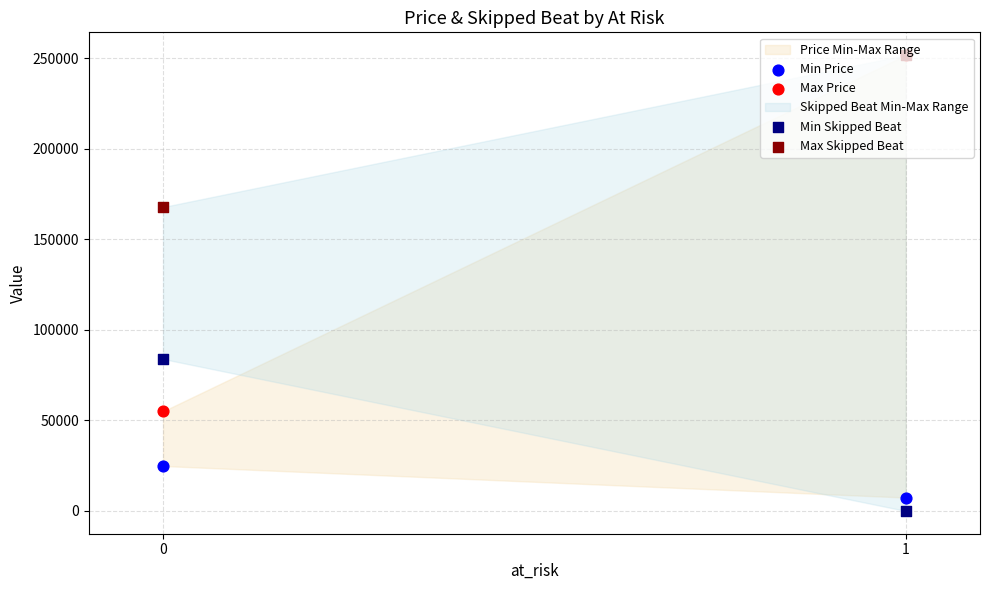

What is the total value across all series at 0?

331655.5